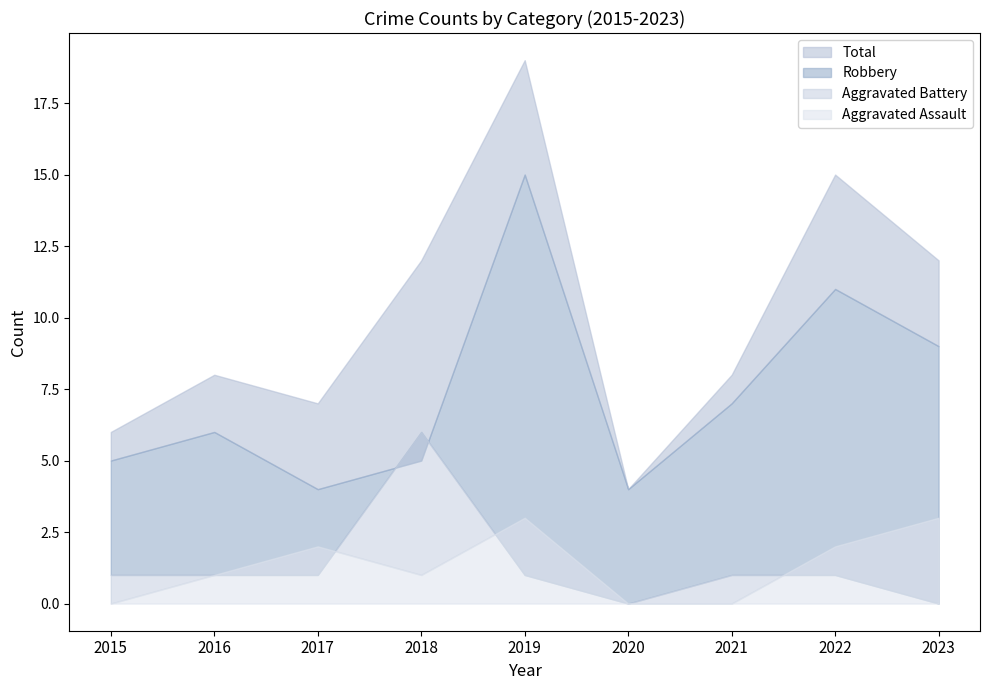

The Aggravated Battery series shows 2 at 2016. True or false?

False